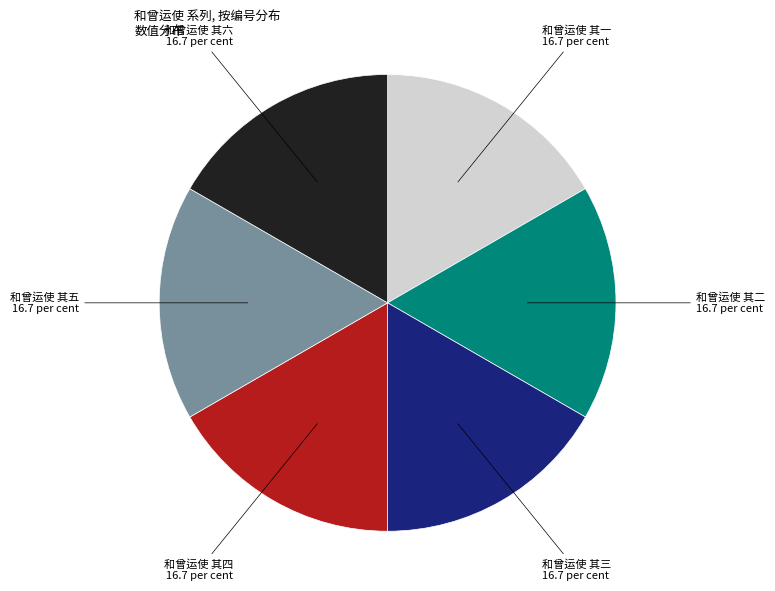

Is there any slice that represents more than half of the pie?

No